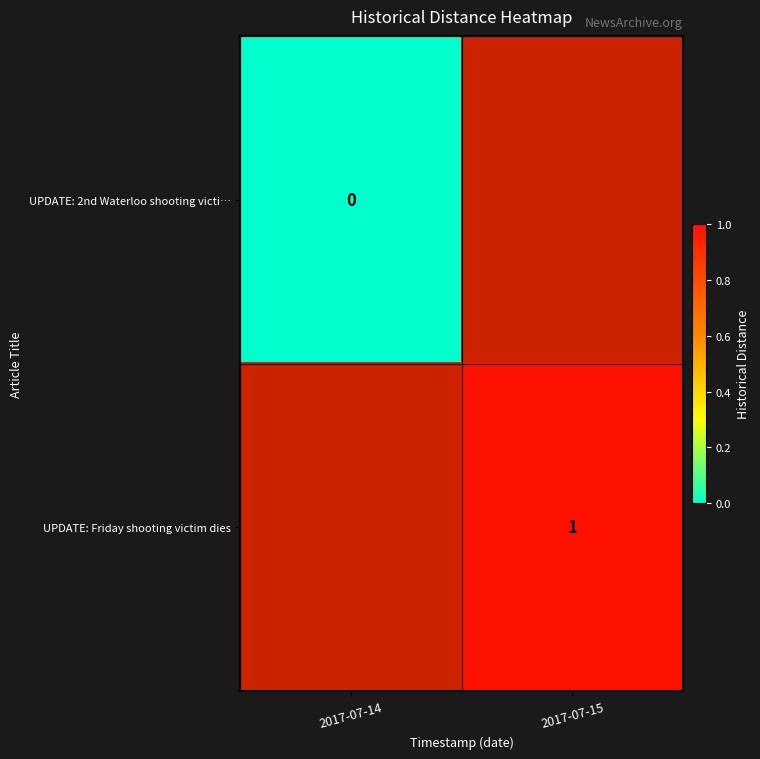

Which series has the widest spread of values?

UPDATE: 2nd Waterloo shooting victi…